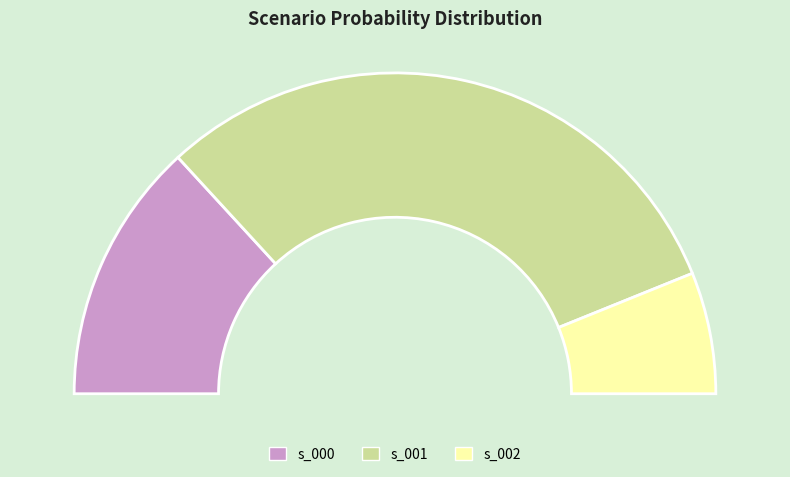

What is the change in value from s_000 to s_001?

+0.4